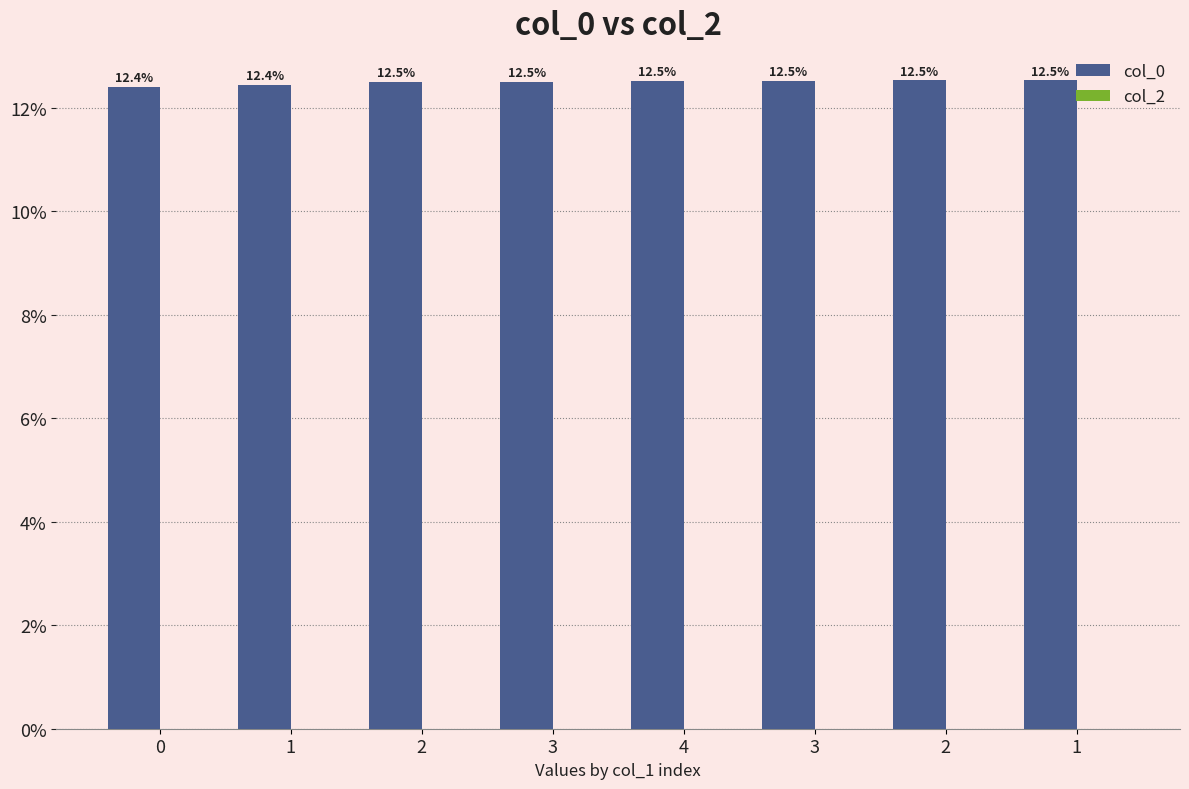

Between 4 and 0, which is larger?

4